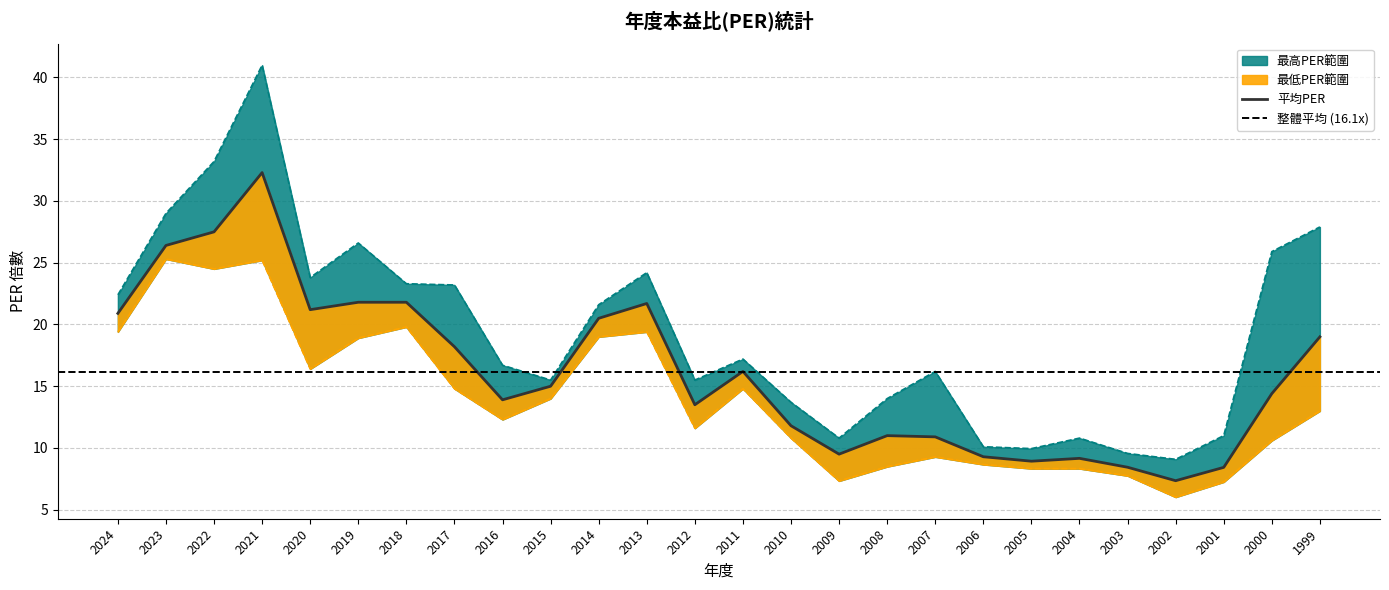

How many lines are shown in the chart?

3